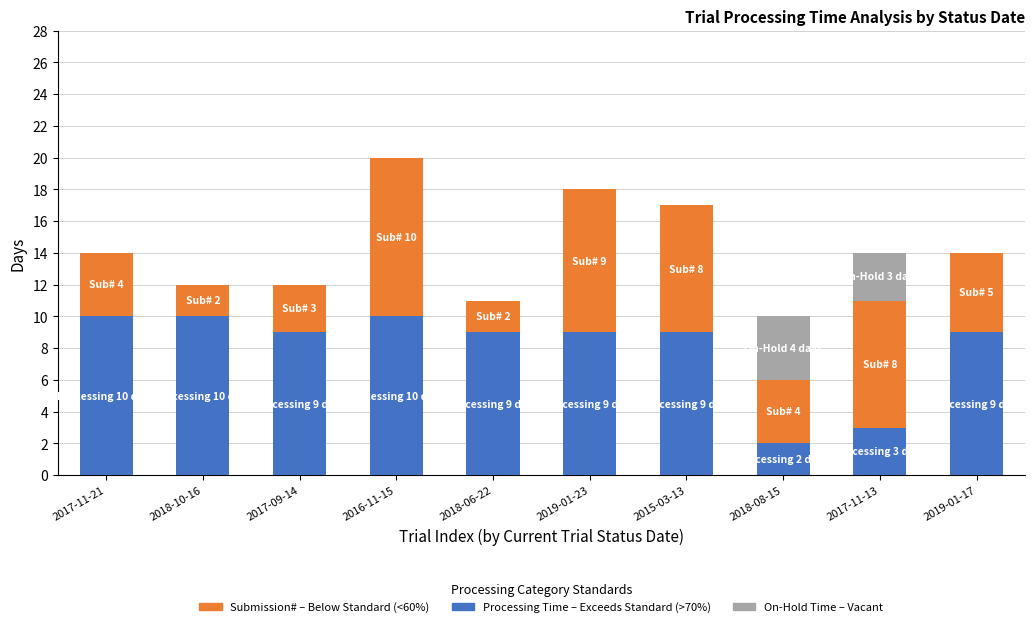

What is the total value across all series at 2018-06-22?

11